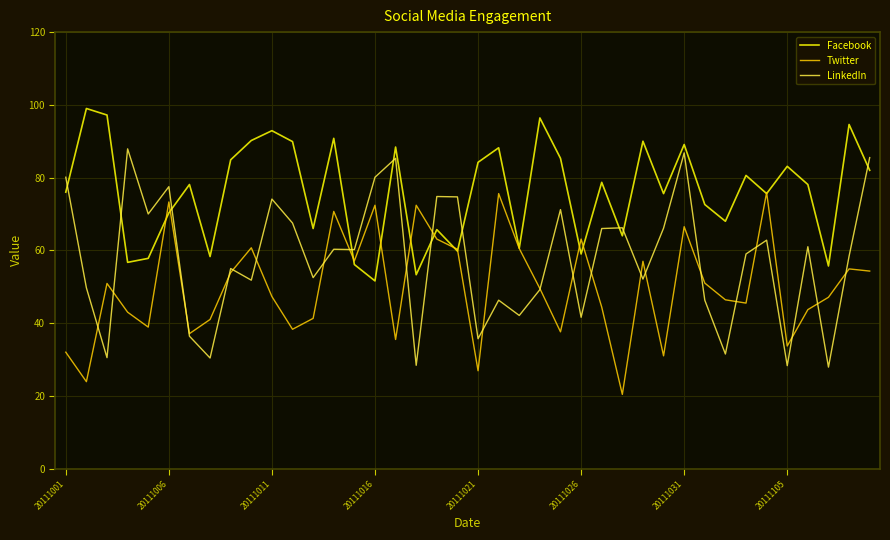

List the series in order of their peak value, lowest first.

Twitter, LinkedIn, Facebook